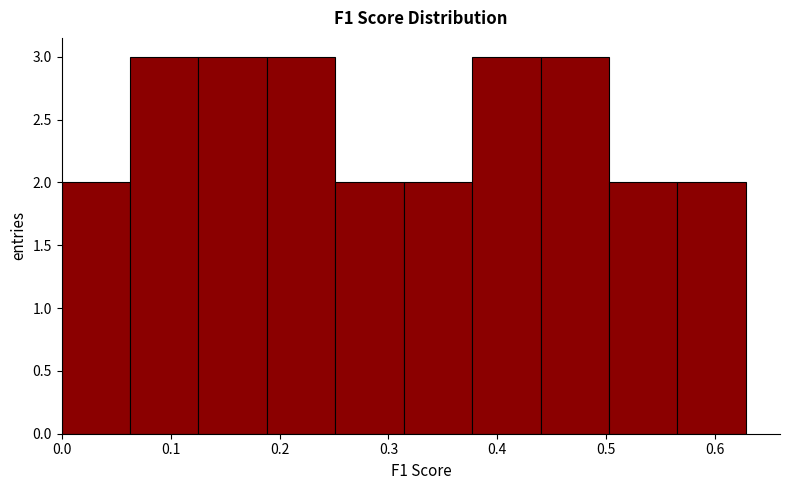

What is the height of the bar covering 0.19 to 0.25 on the x-axis? Neither the bar edges nor the heights are printed on the chart, so give them approximately, as read against the axes.

3